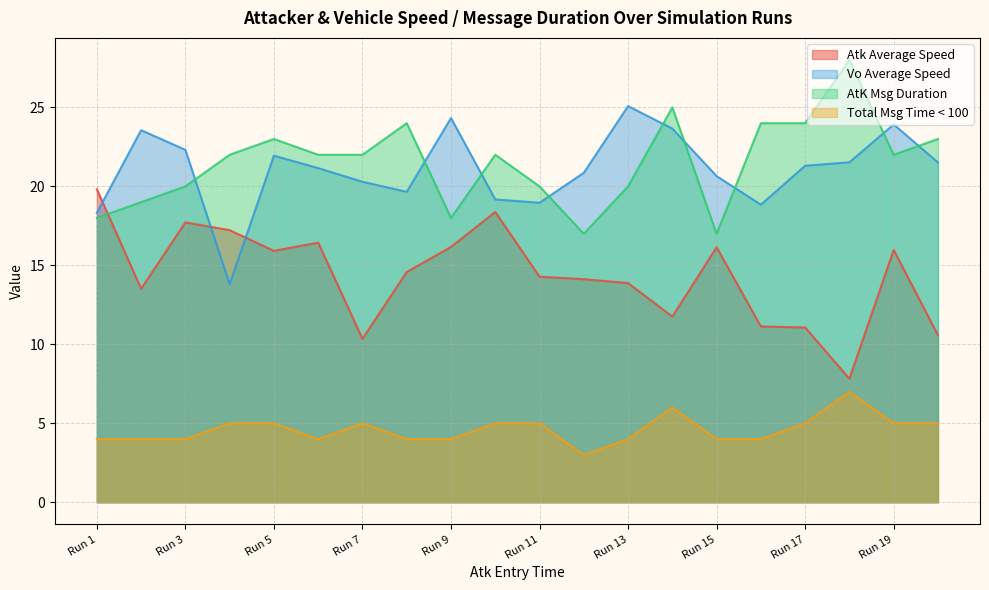

What is the minimum value for Atk Average Speed?

7.8